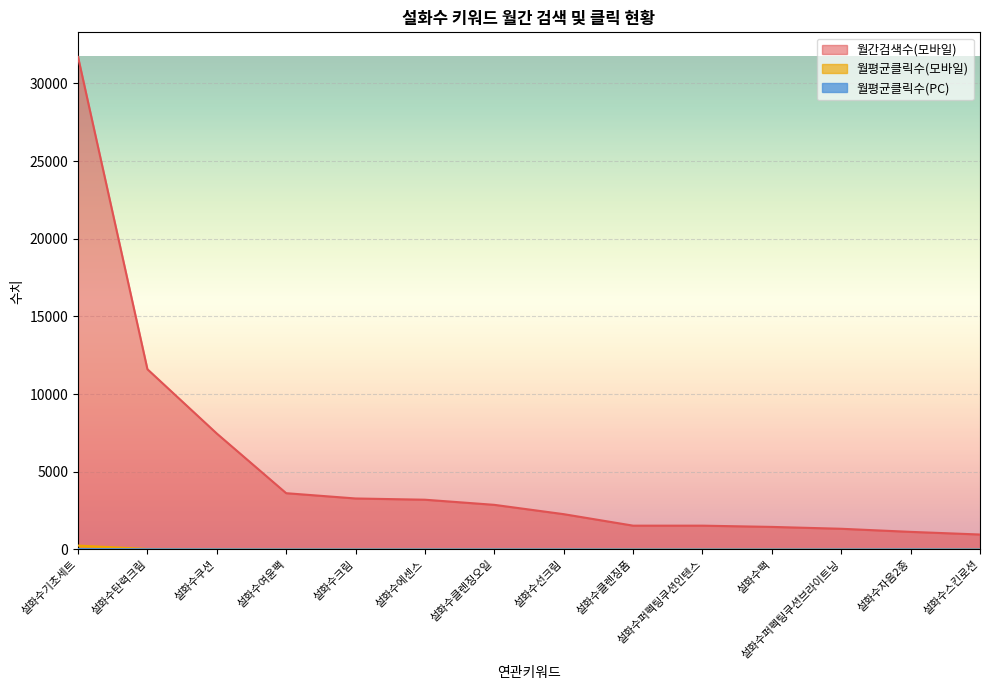

What is the difference between the highest and lowest values at 설화수탄력크림?

11587.9